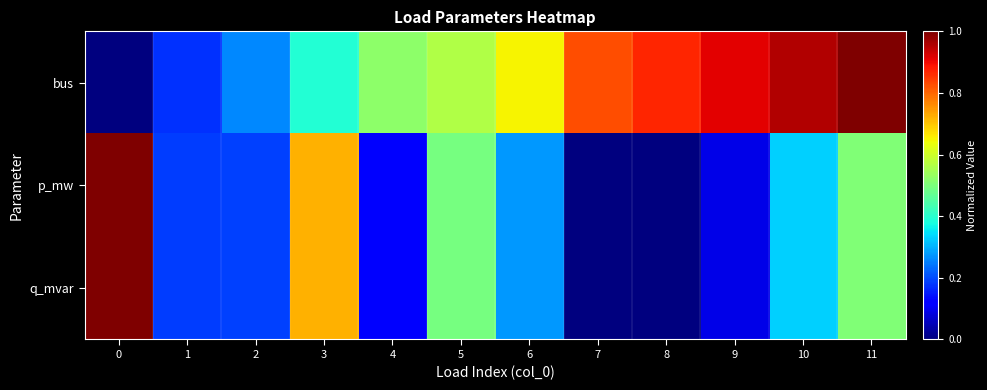

Reading left to right, what are all the values shown in this chart?

bus: 0=0.0	1=0.2	2=0.3	3=0.4	4=0.5	5=0.6	6=0.7	7=0.8	8=0.9	9=0.9	10=1.0	11=1.0
p_mw: 0=1.0	1=0.2	2=0.2	3=0.7	4=0.1	5=0.5	6=0.3	7=0.0	8=0.0	9=0.1	10=0.3	11=0.5
q_mvar: 0=1.0	1=0.2	2=0.2	3=0.7	4=0.1	5=0.5	6=0.3	7=0.0	8=0.0	9=0.1	10=0.3	11=0.5